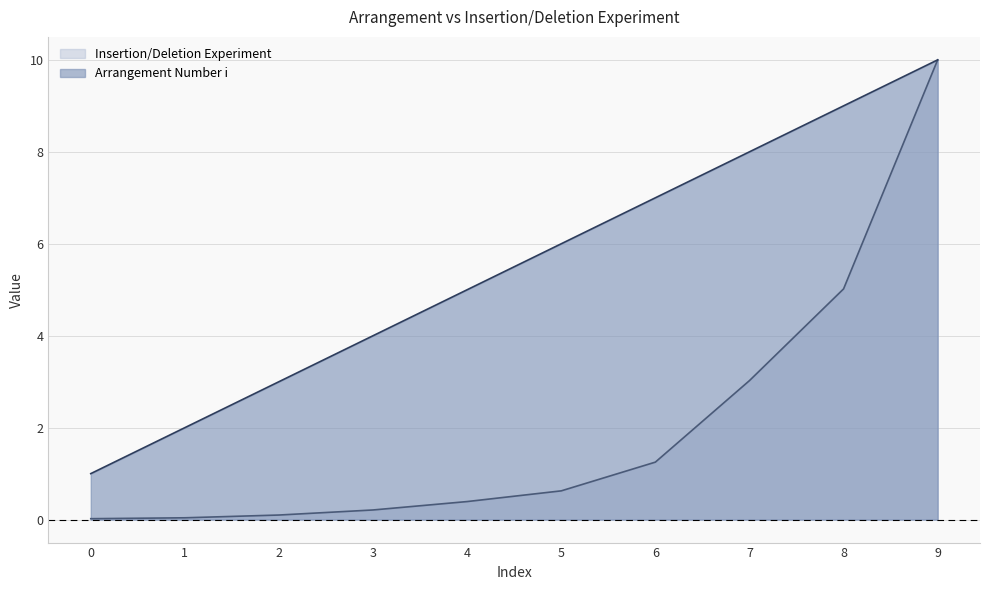

Is the value of Insertion/Deletion Experiment at 5 greater than the value of Arrangement Number i at 7?

No